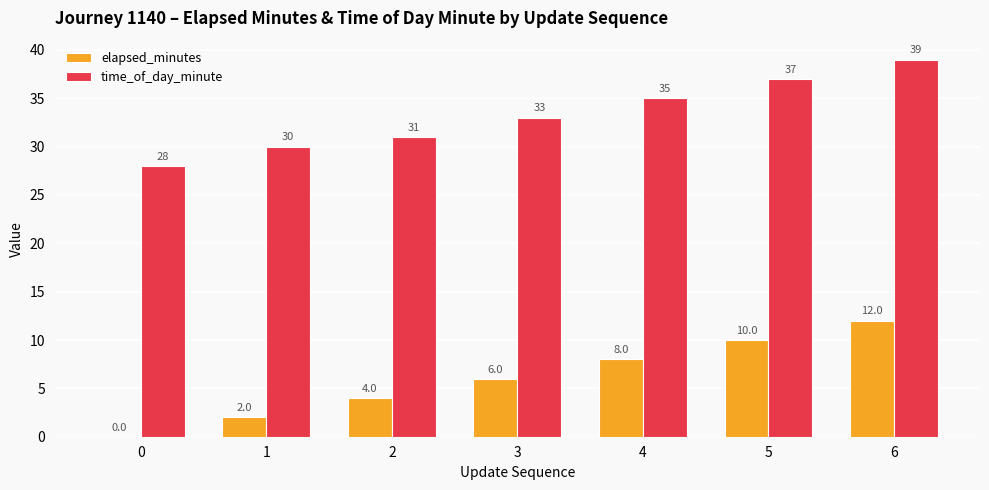

Which series changed the most between 1 and 3?

elapsed_minutes